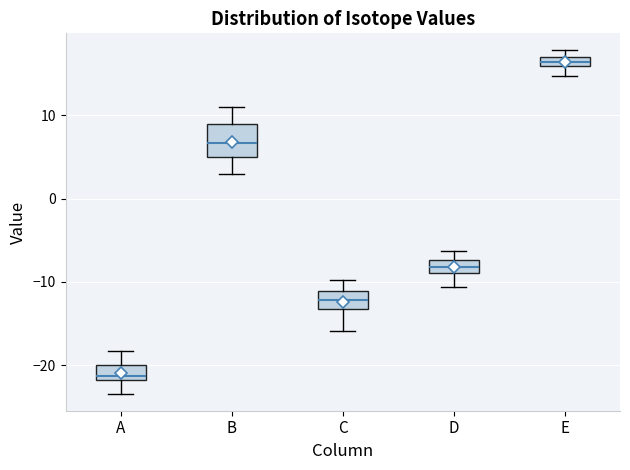

Which box is the tallest, from its lower edge to its upper edge?

B